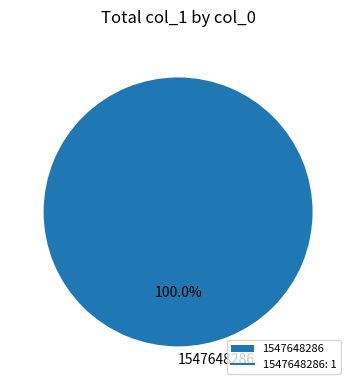

How many segments does this pie chart have?

1